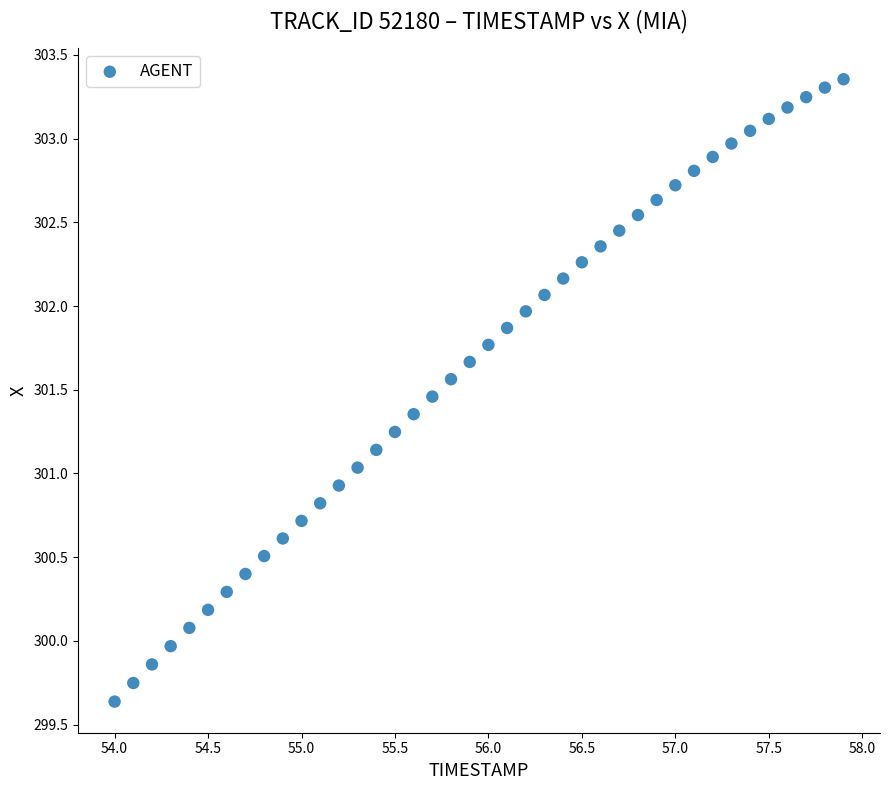

What is the range of X values (max minus min)?

3.9